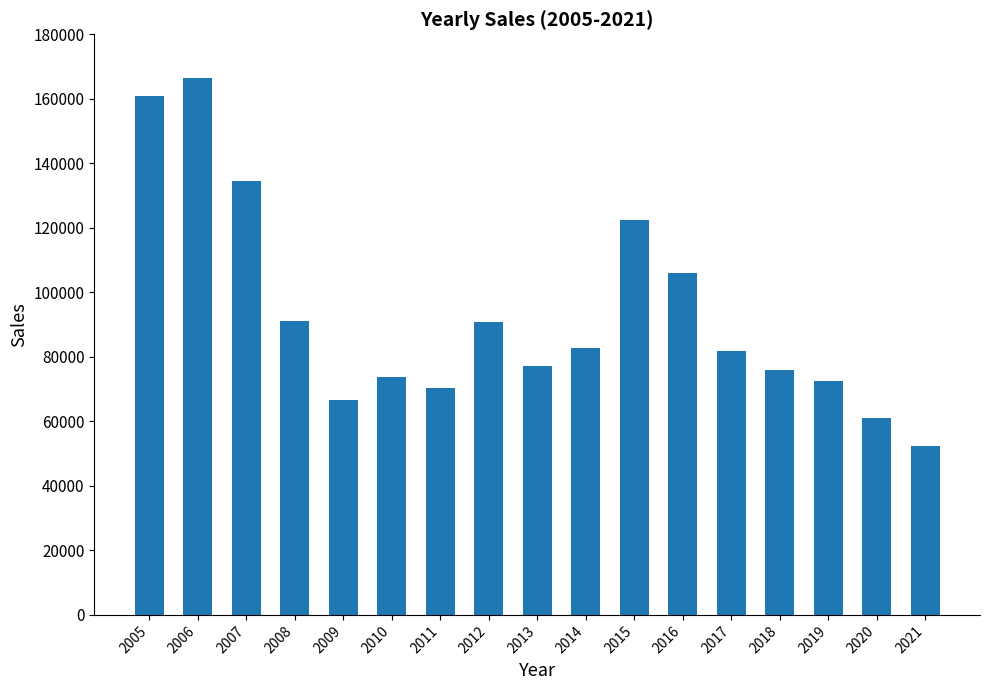

What is the maximum value shown in the chart?

166530